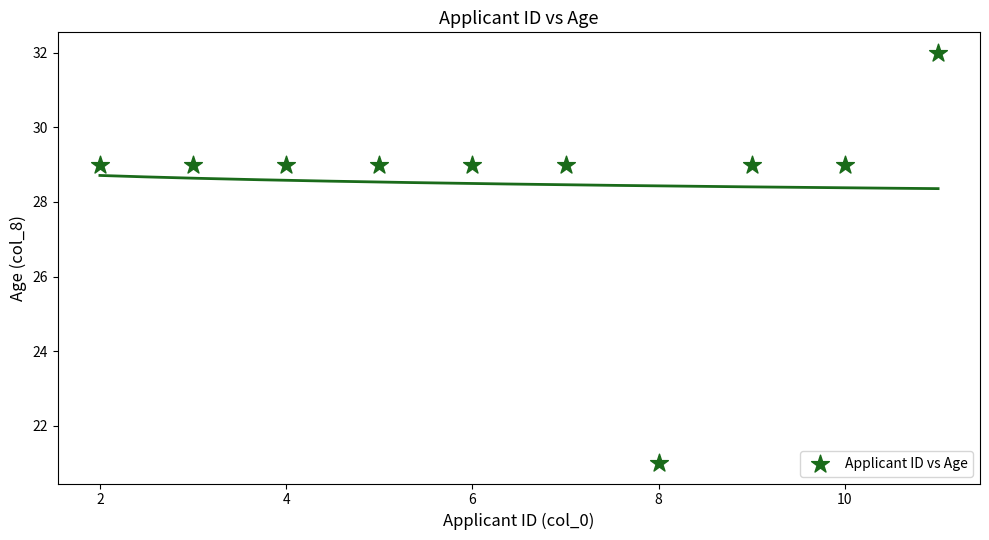

What is the average X value?

6